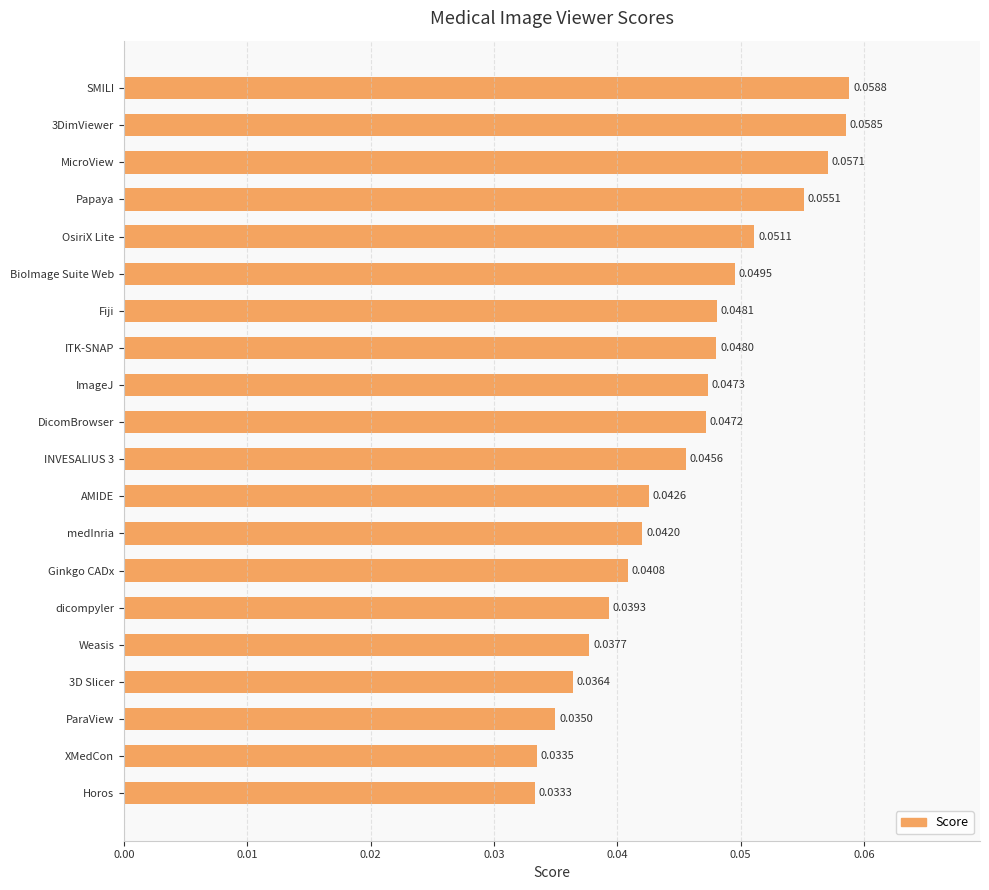

Rank the categories by value from lowest to highest.

Horos, XMedCon, ParaView, 3D Slicer, Weasis, dicompyler, Ginkgo CADx, medInria, AMIDE, INVESALIUS 3, DicomBrowser, ImageJ, ITK-SNAP, Fiji, BioImage Suite Web, OsiriX Lite, Papaya, MicroView, 3DimViewer, SMILI